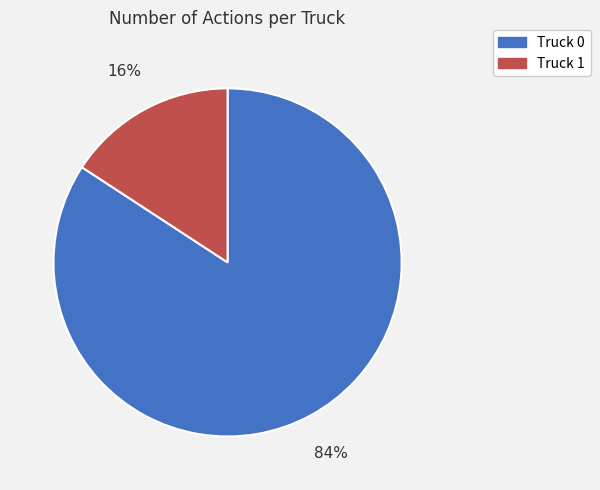

To the nearest percent, what is the difference between the largest and smallest slice percentages?

68%